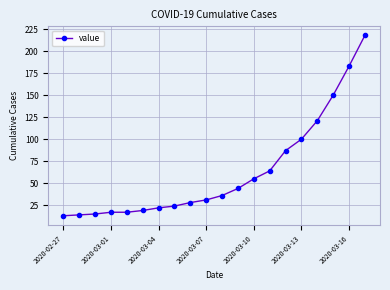

What is the greatest value displayed?

218